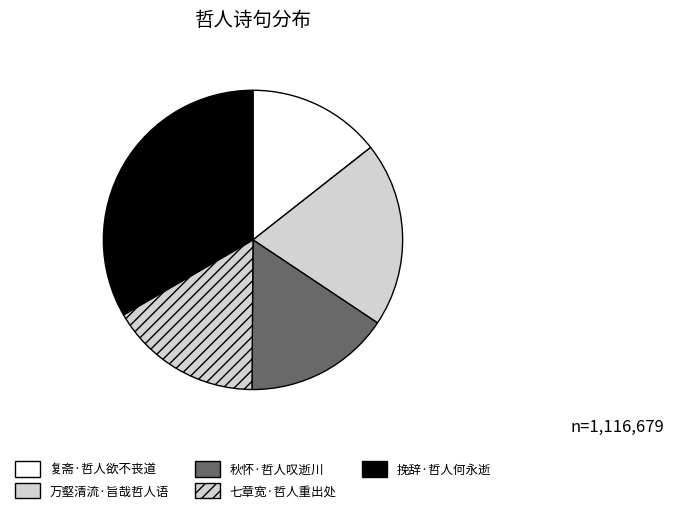

Combined, do 挽辞·哲人何永逝 and 复斋·哲人欲不丧道 account for over 50%?

No